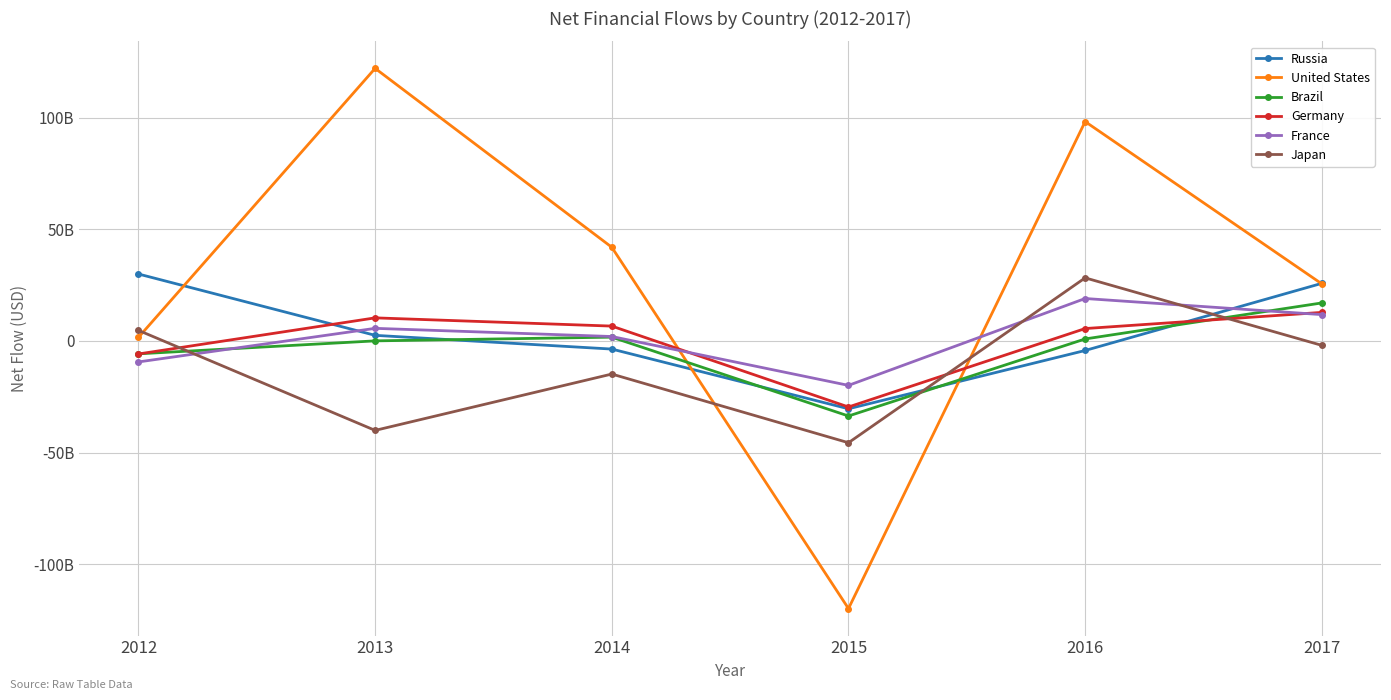

How many intersections are there between Japan and Brazil?

3